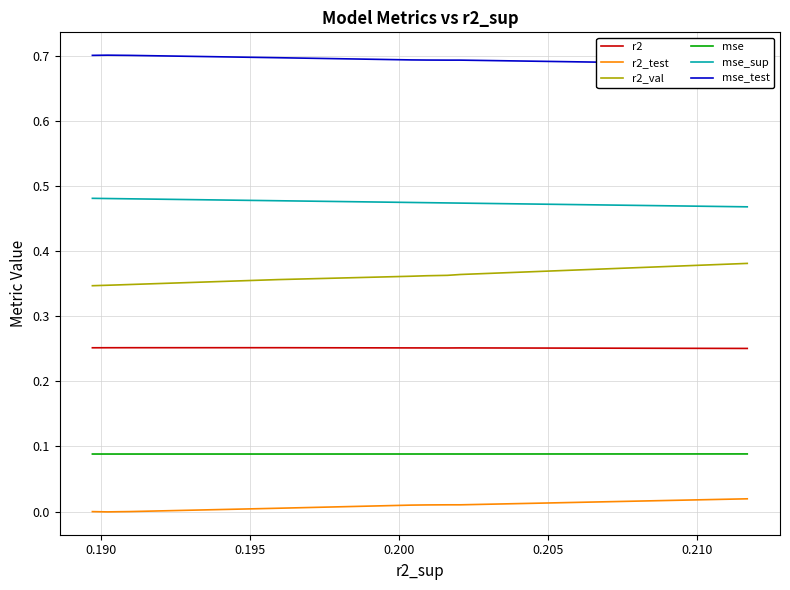

How many interior local peaks does the mse series have?

1